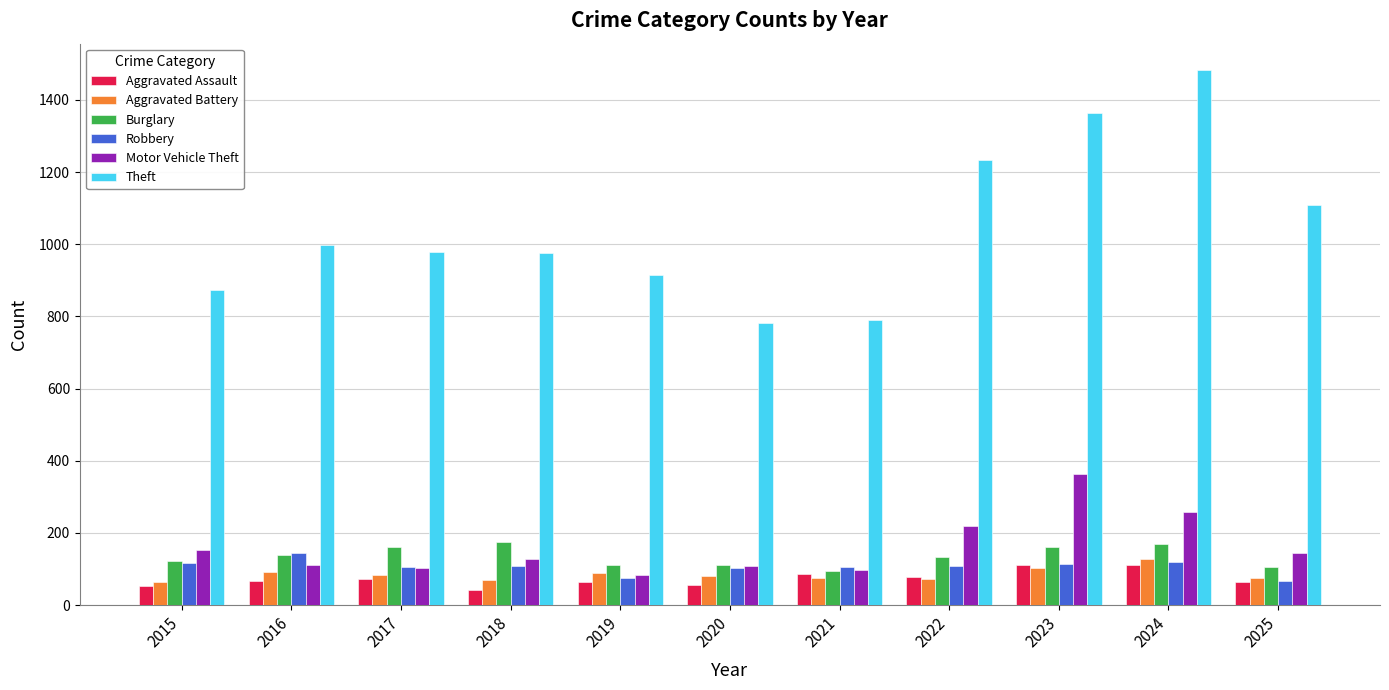

Read the Theft value at 2023, to the nearest 100.

1400